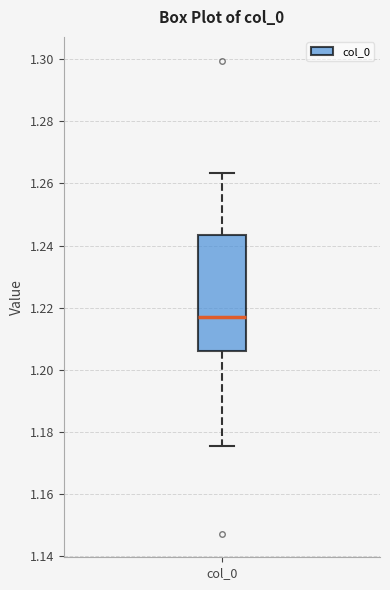

Read this box plot against the y-axis: the position of the median line, the range covered by the box, and the ends of both whiskers. The values are not printed on the chart, so give them approximately, as read against the axis.

median 1.216, box 1.206 to 1.244, whiskers 1.176 to 1.264